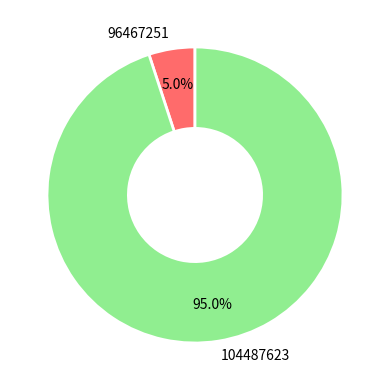

How many segments does this pie chart have?

2